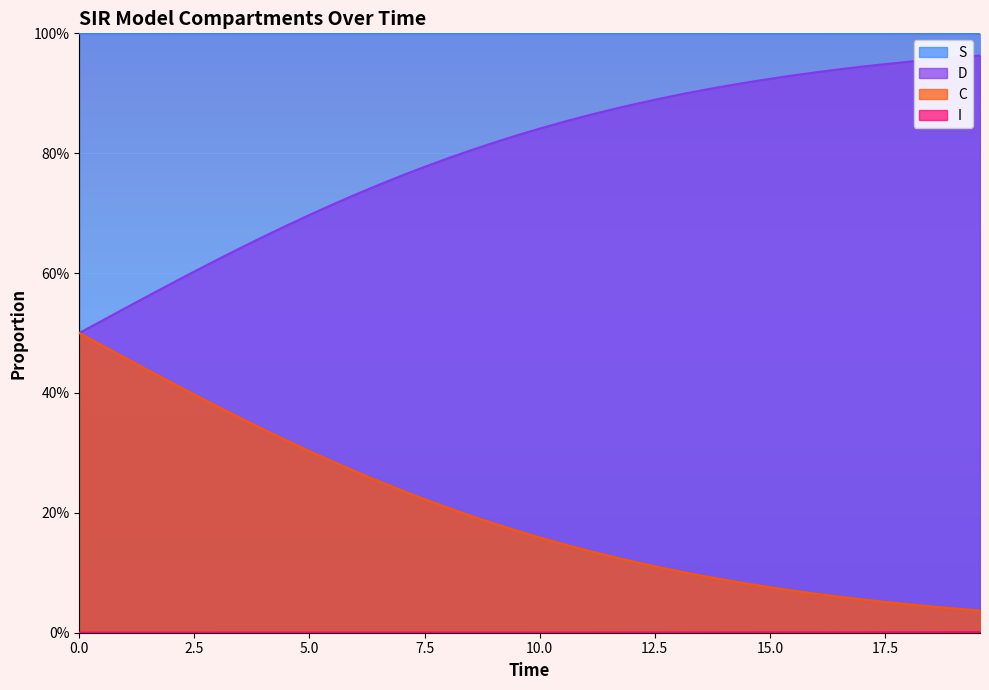

Is the value of D at 34 greater than the value of C at 10.0?

No